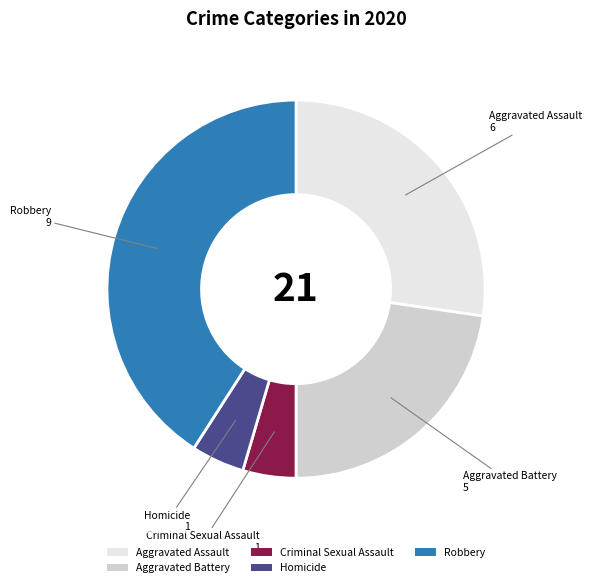

Combined, do Homicide and Aggravated Battery account for over 50%?

No